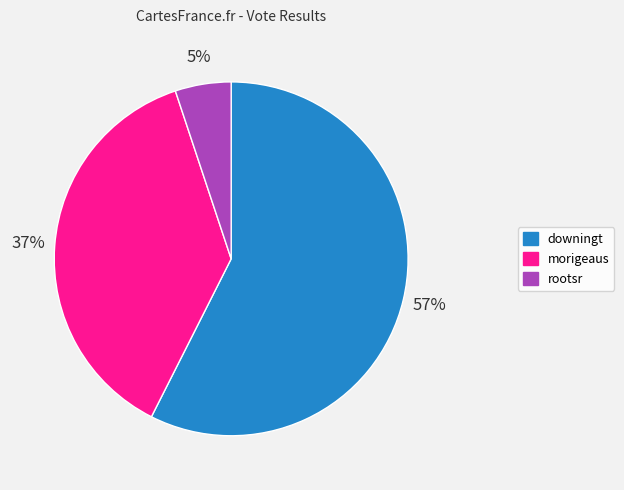

Which slice is the smallest?

rootsr